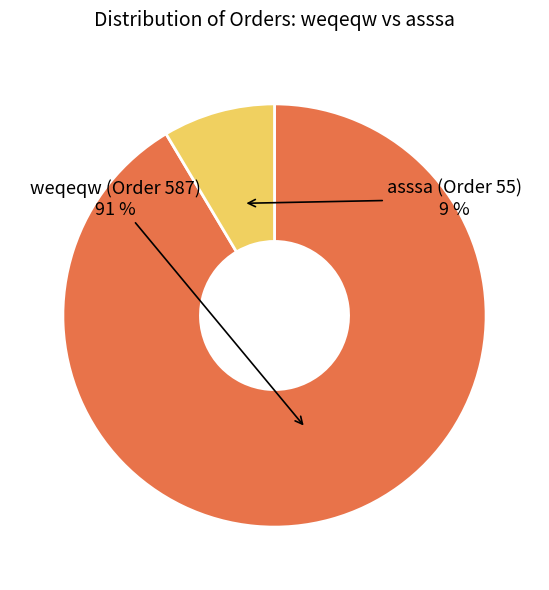

Combined, do weqeqw (Order 587) and asssa (Order 55) account for over 50%?

Yes